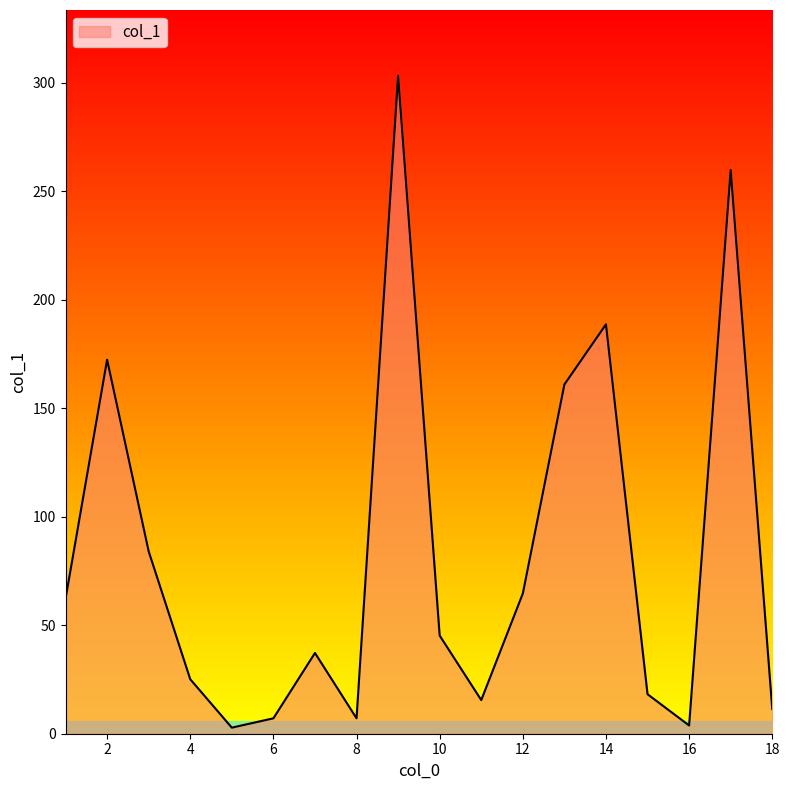

What is the difference between the maximum and minimum values?

300.3